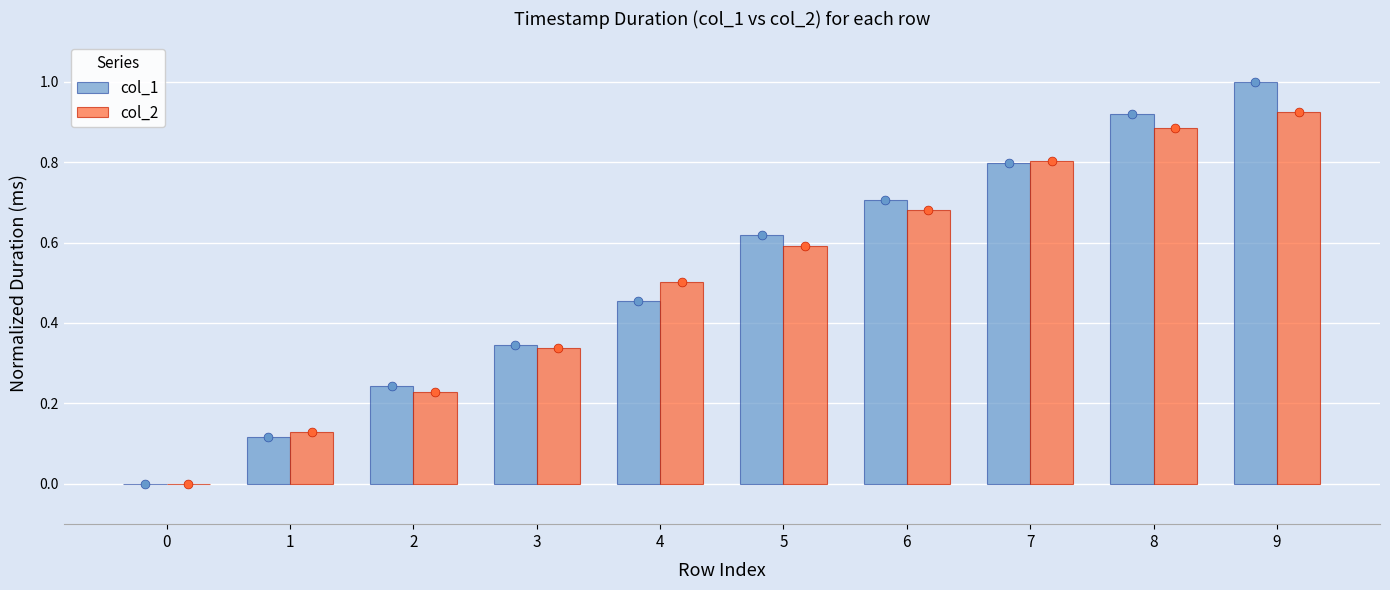

Which series has the largest total across all categories?

col_1